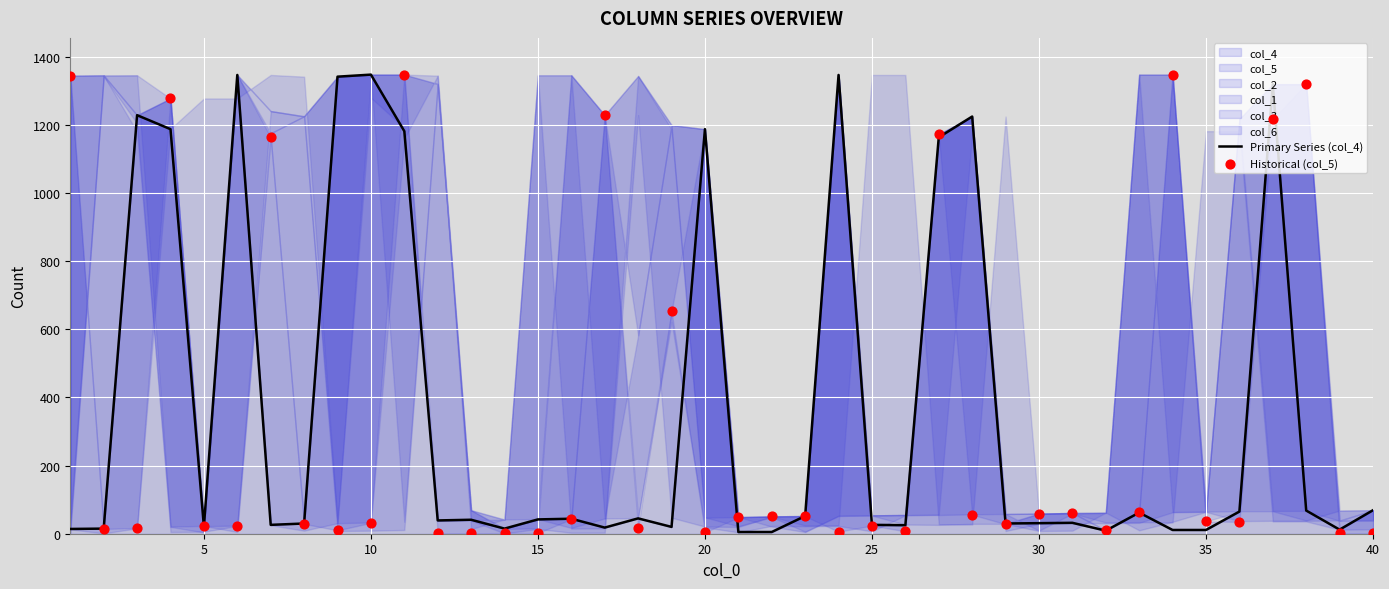

Which series reaches the minimum Y coordinate?

Historical (col_5)